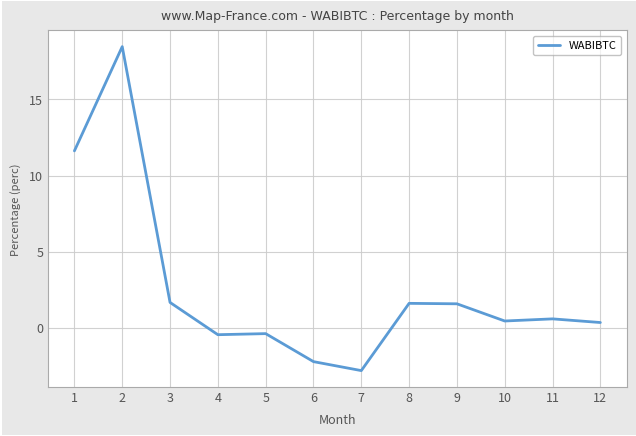

Where is the first local maximum?

2